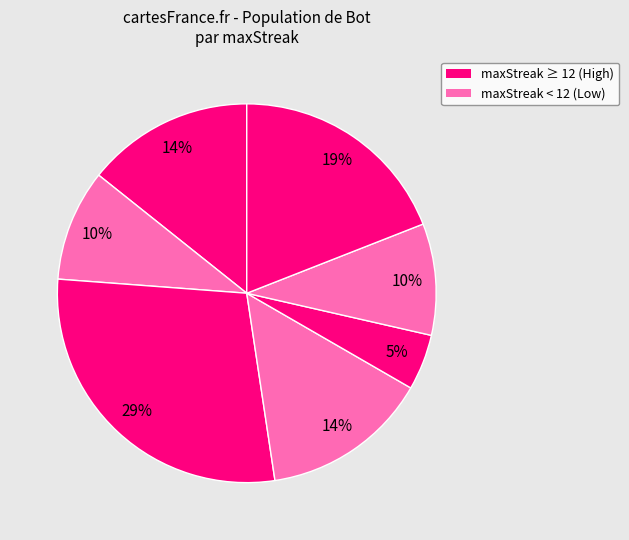

Is there a majority slice in this chart?

No